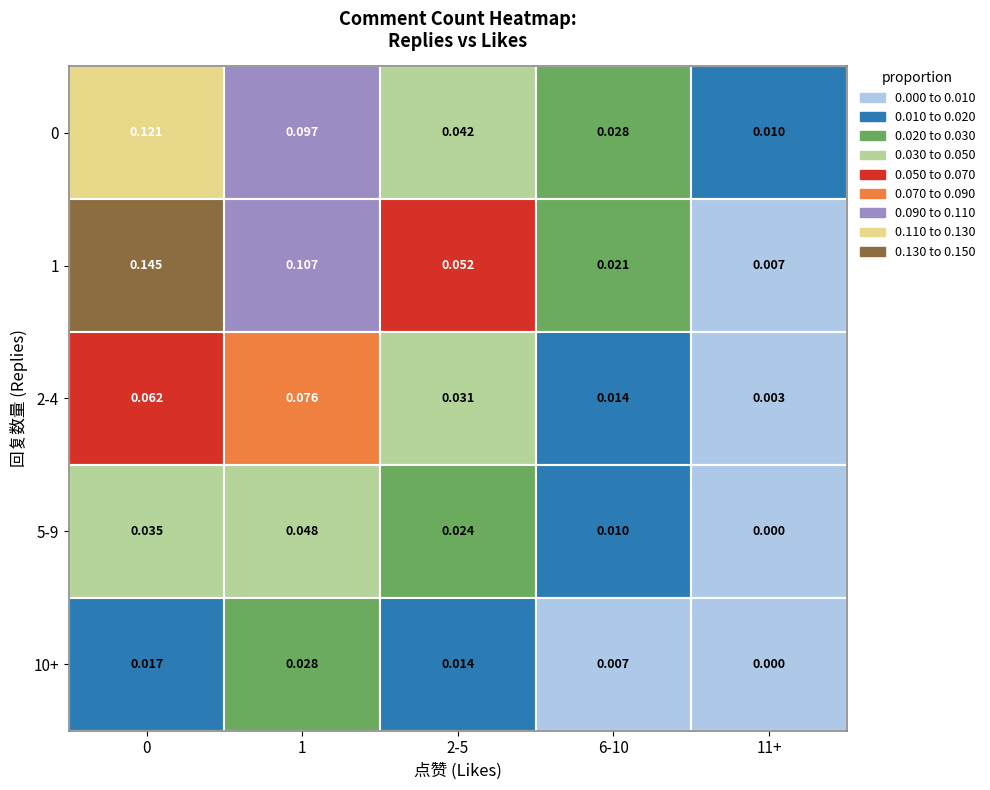

True or false: the data shows 0 at 4_4.

True